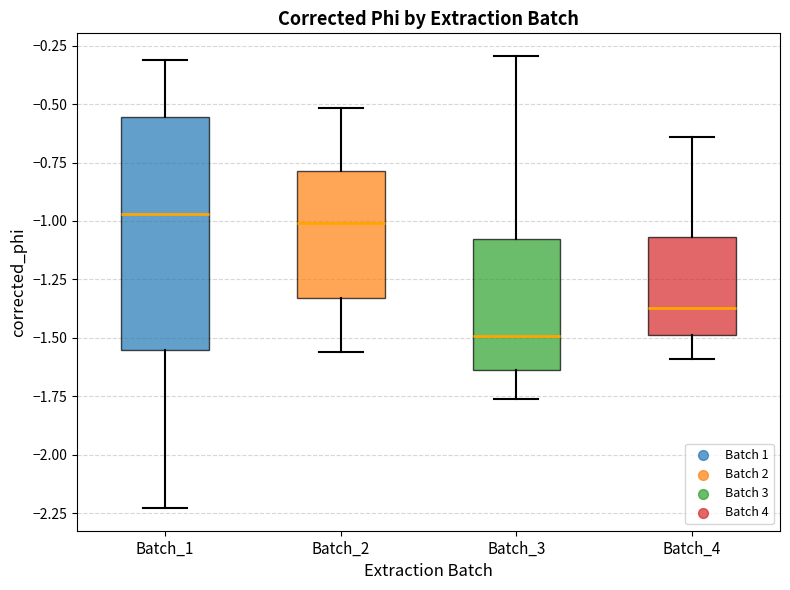

Which box is the tallest, from its lower edge to its upper edge?

Batch_1